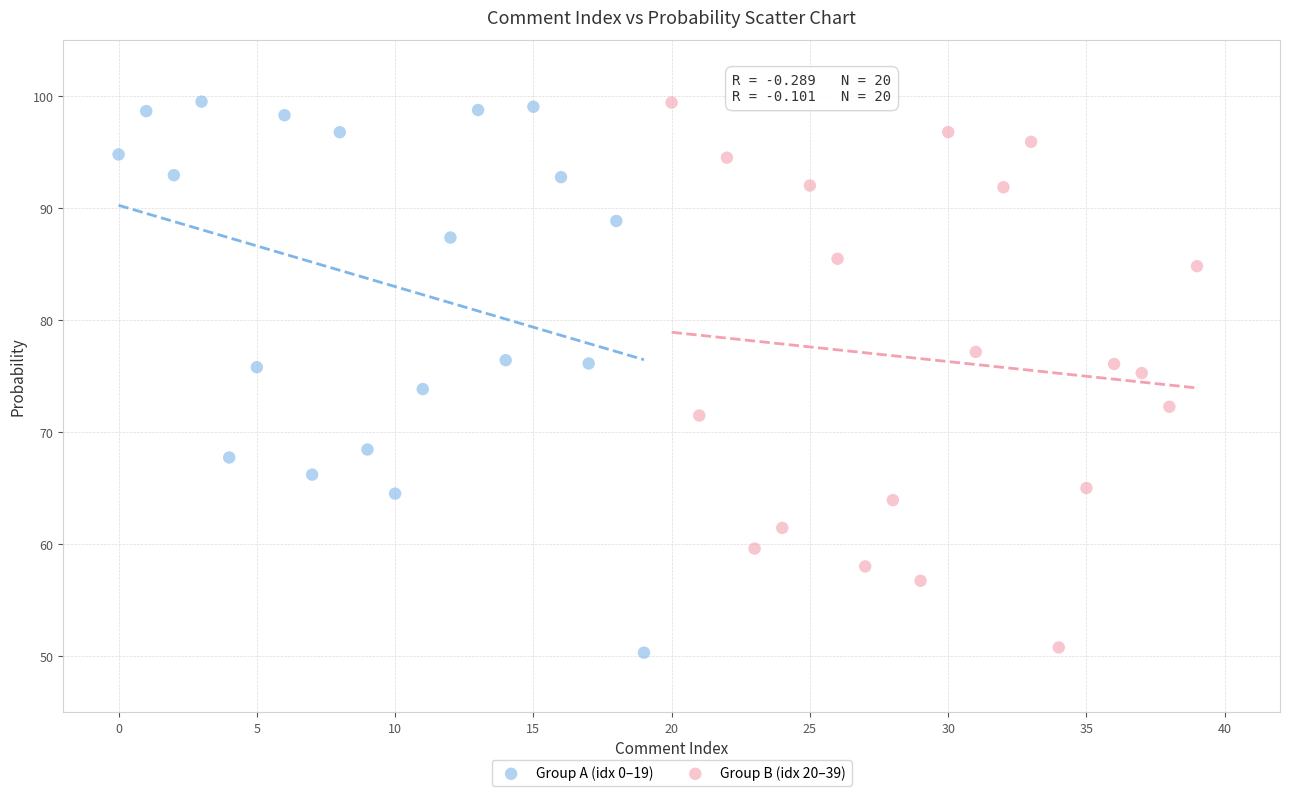

Which series has the widest spread of Y values?

Group A (idx 0–19)